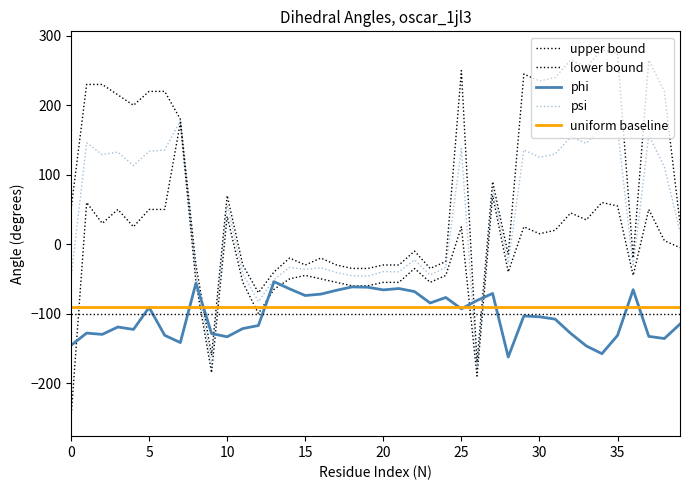

Does the chart display data point markers on the line(s)?

No